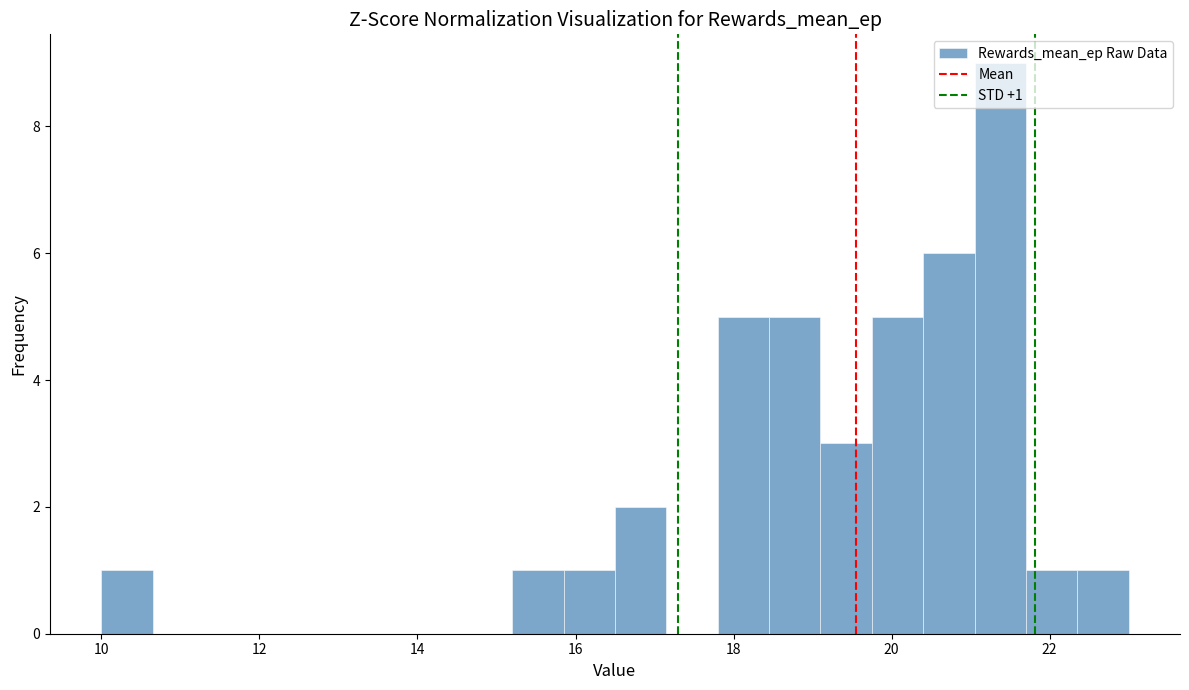

Read against the x-axis, roughly where is the centre of the tallest bar?

21.4